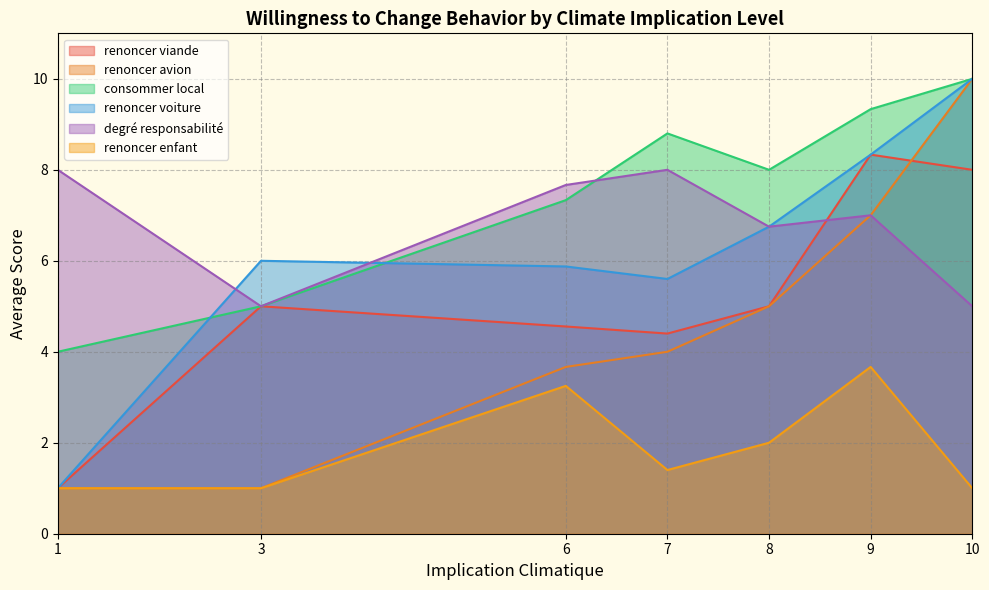

Which series changed the most between 5 and 8?

renoncer viande